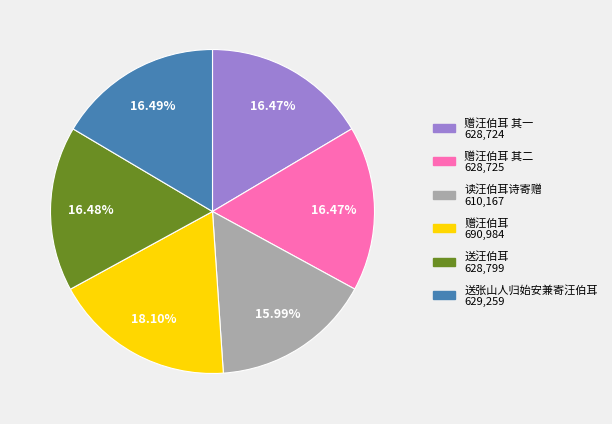

Does any single category account for the majority?

No